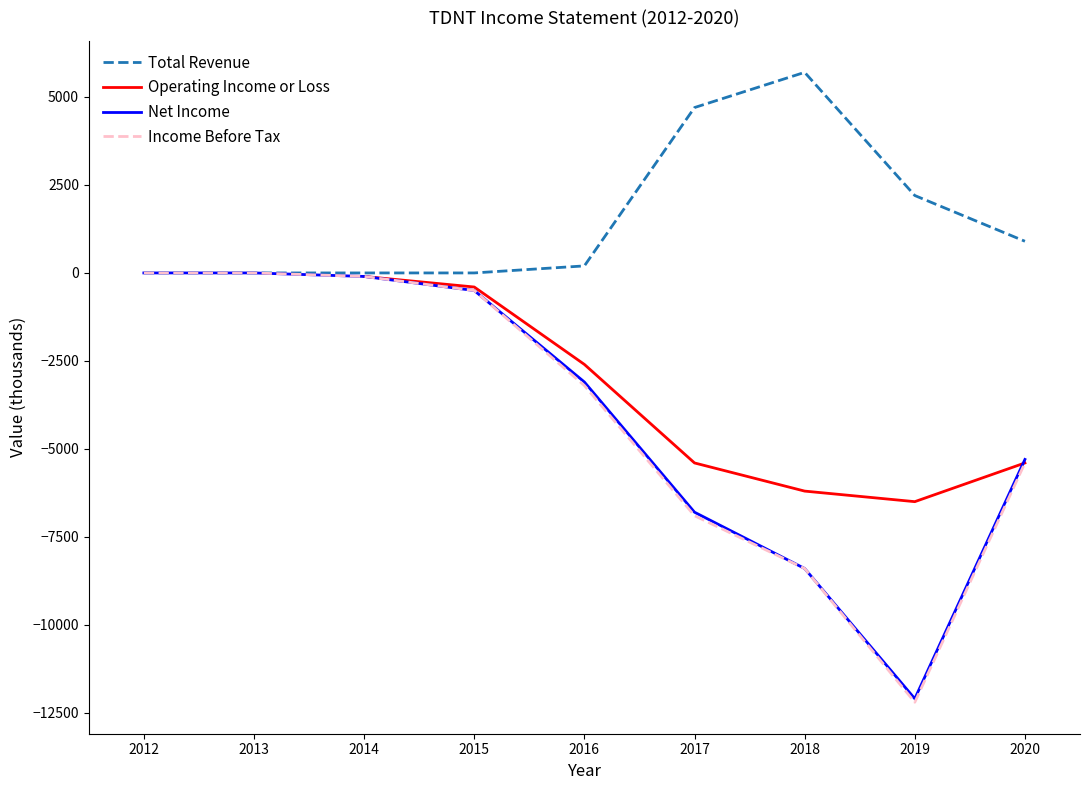

At which category does the chart reach its peak across all series?

2018